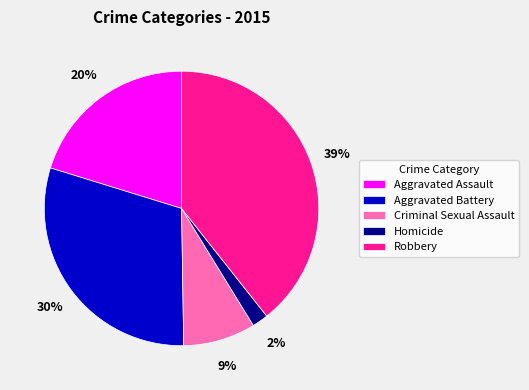

What is the smallest slice in the pie chart?

Homicide